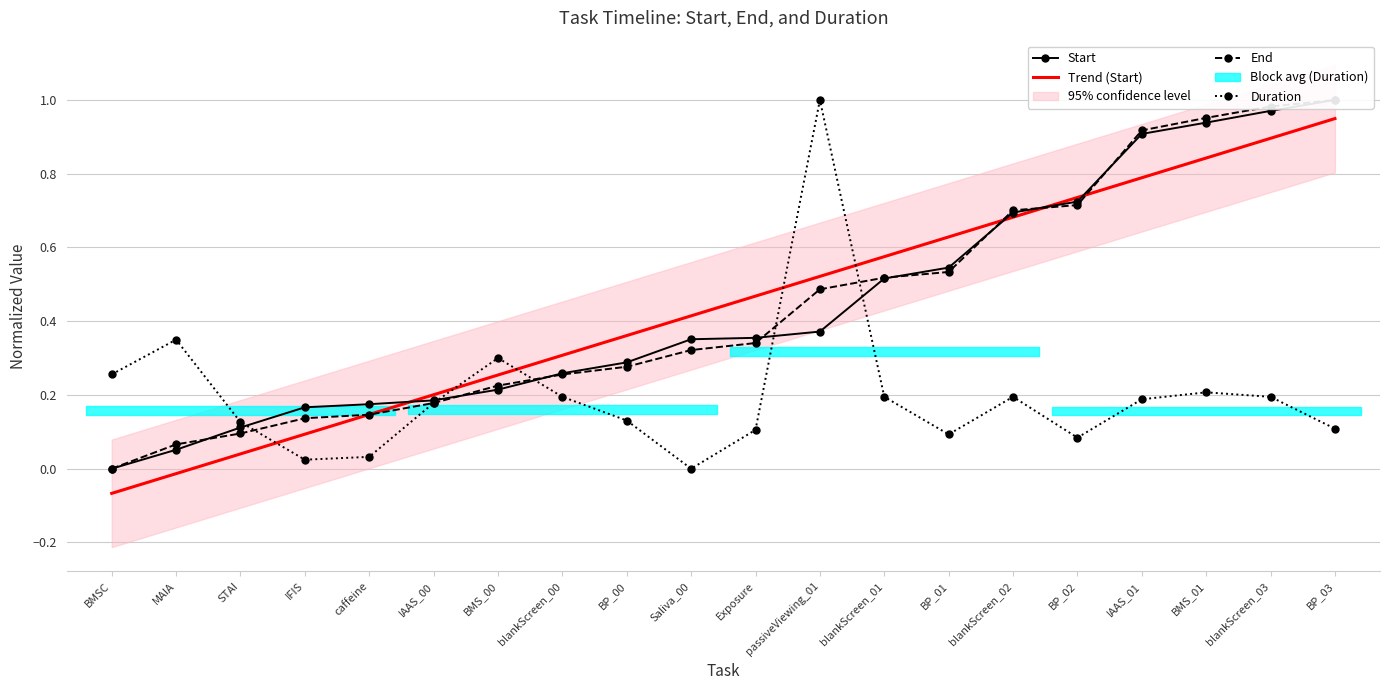

At which label does Duration reach its peak?

passiveViewing_01